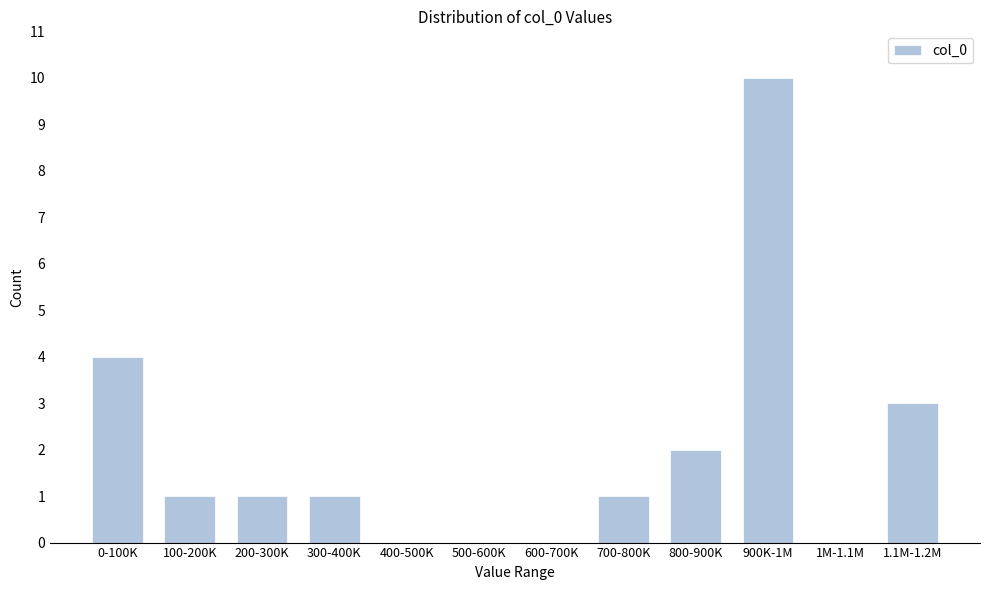

Reading left to right, what are all the values shown in this chart?

0-100K=4	100-200K=1	200-300K=1	300-400K=1	400-500K=0	500-600K=0	600-700K=0	700-800K=1	800-900K=2	900K-1M=10	1M-1.1M=0	1.1M-1.2M=3